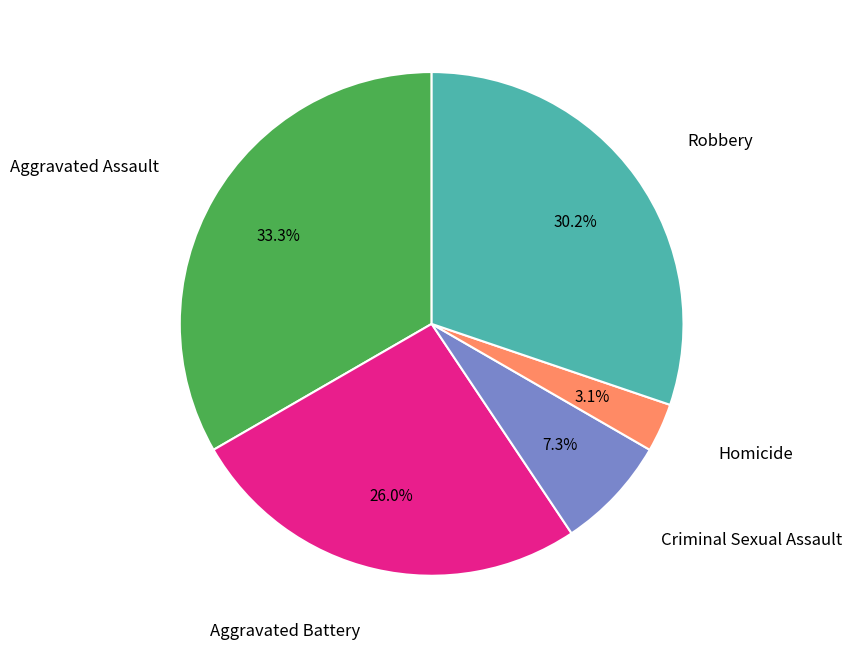

Is there any slice that represents more than half of the pie?

No